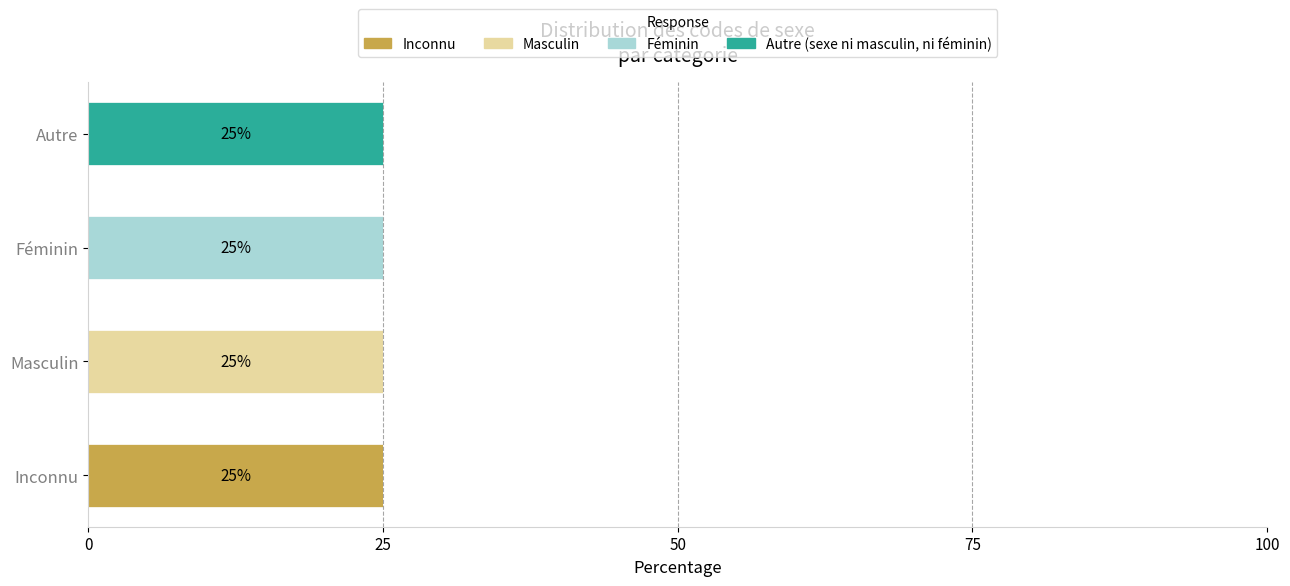

What is the highest value of the Inconnu series?

25